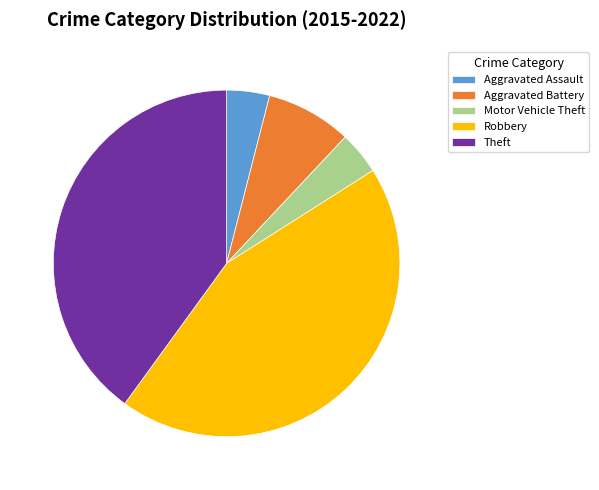

Does any single category account for the majority?

No